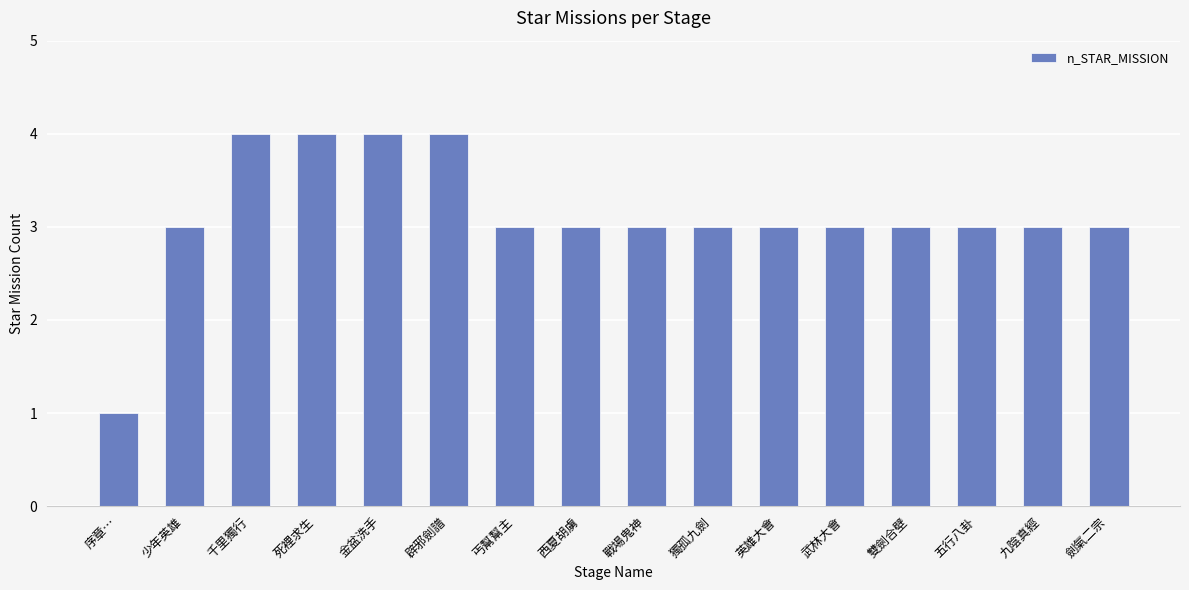

Reading left to right, what are all the values shown in this chart?

1	3	4	4	4	4	3	3	3	3	3	3	3	3	3	3